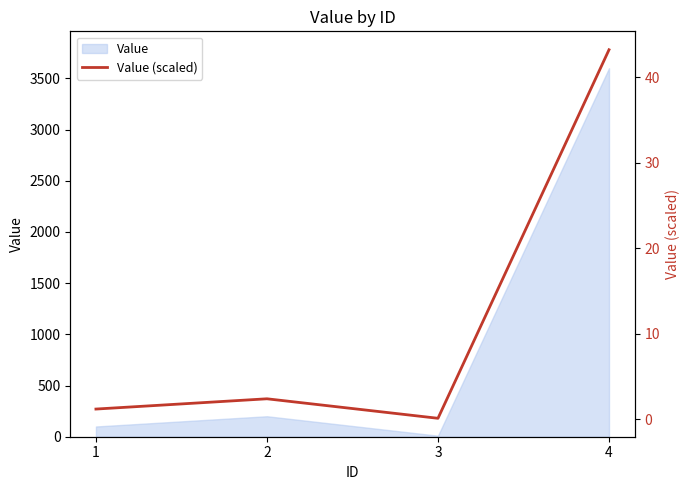

Reading right to left, transcribe all the data shown in this chart.

43.2	0.1	2.4	1.2